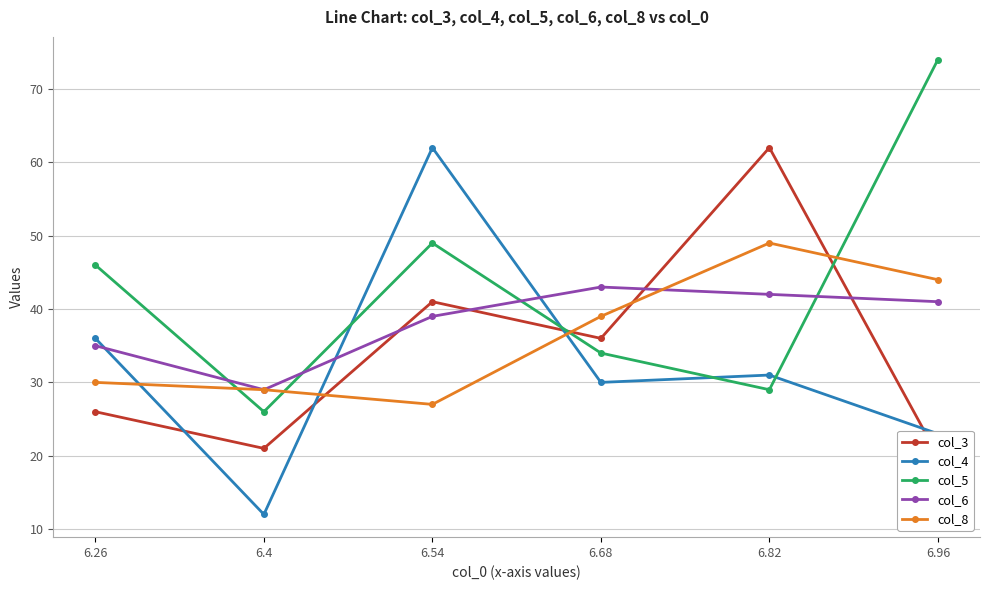

What is the difference between the second highest and second lowest values in the col_5 series?

20